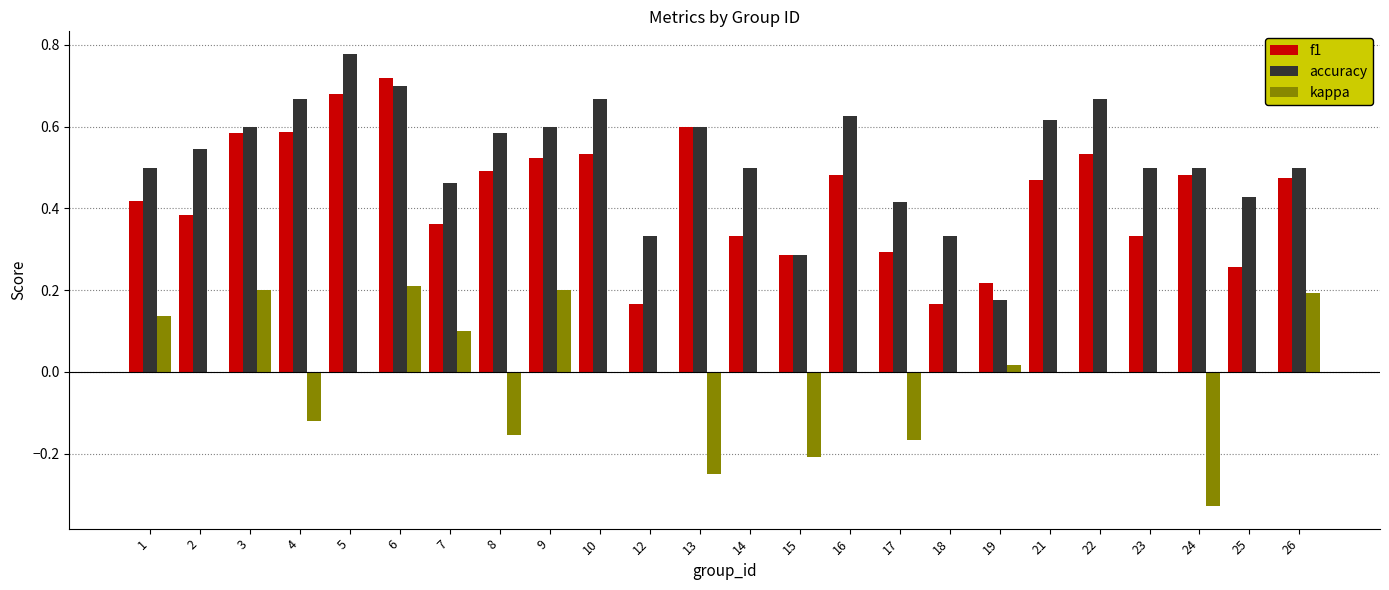

Between 8 and 24, which series saw the biggest shift?

kappa